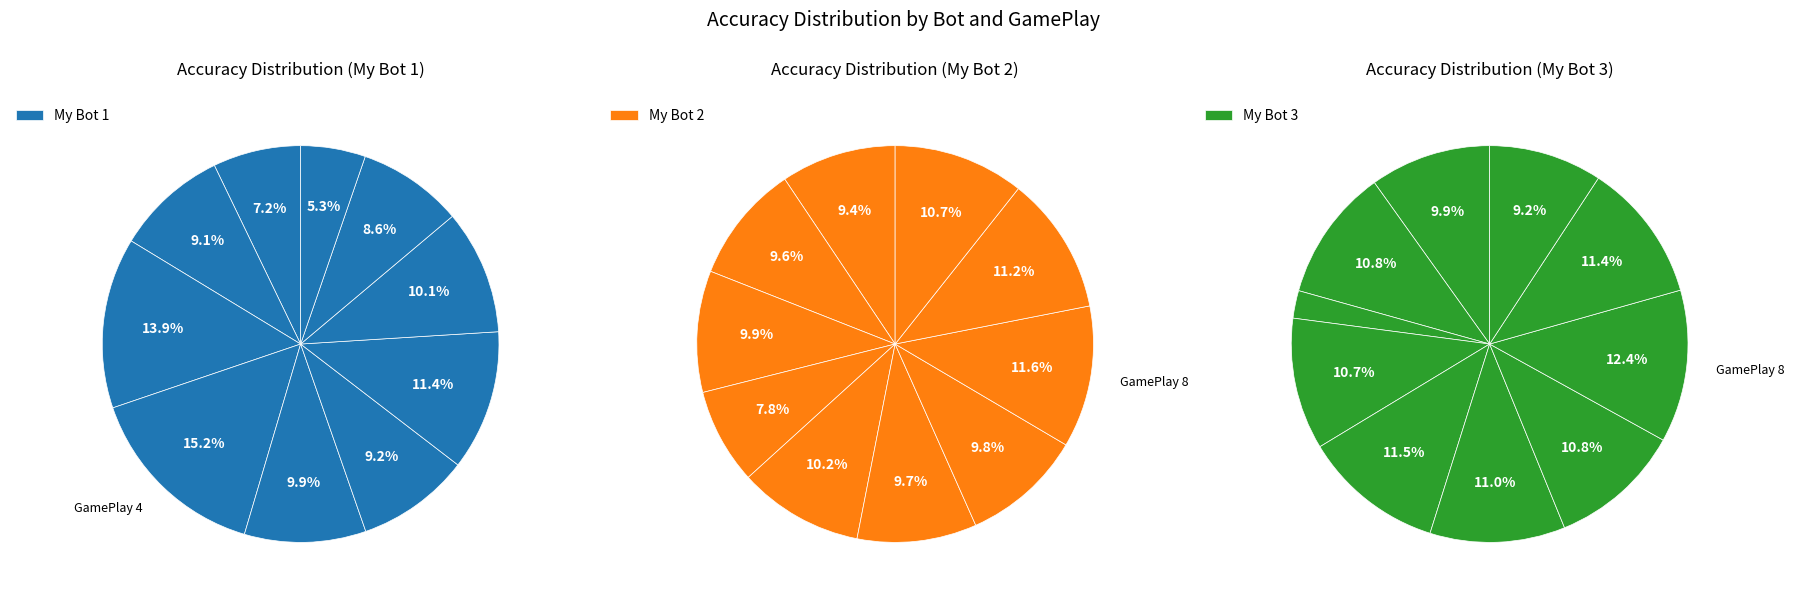

What percentage is NOT represented by 1?

92.8%